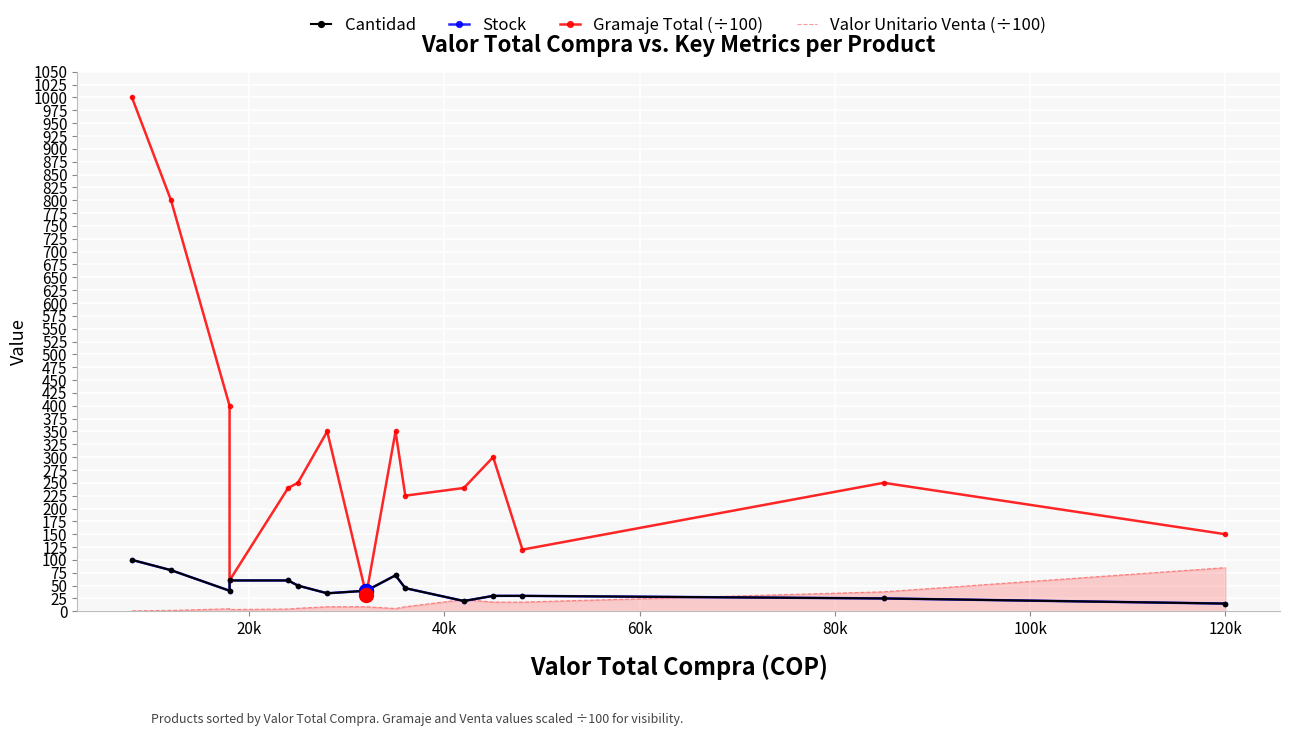

How many times do Gramaje Total (÷100) and Cantidad cross each other?

2